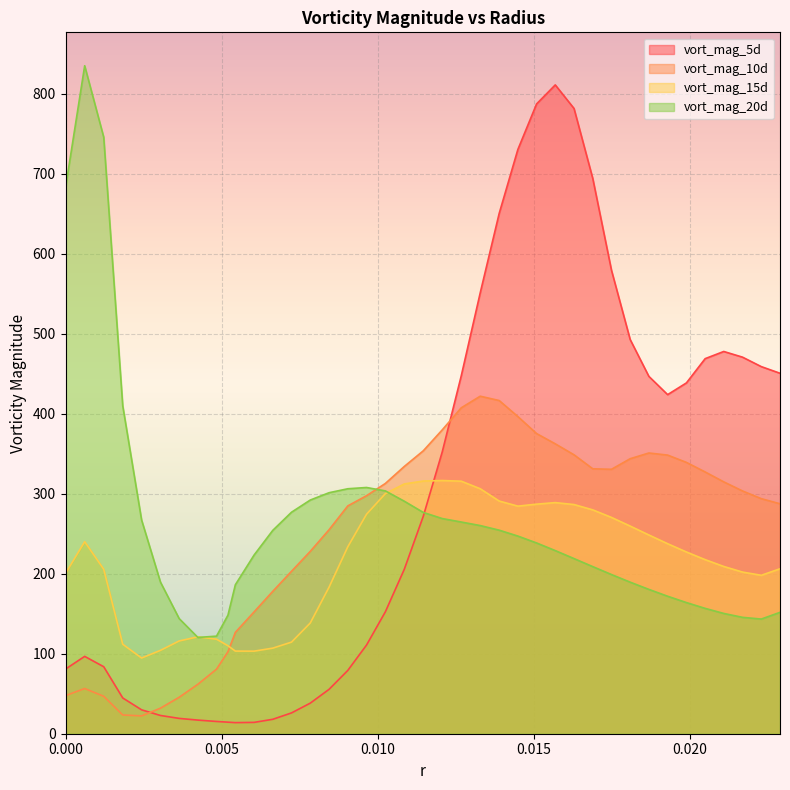

Reading left to right, transcribe all the data shown in this chart.

vort_mag_5d: 80.8	96.7	83.7	44.7	29.9	22.8	19.1	17.0	15.3	14.4	13.9	14.2	18.0	26.0	38.2	55.5	79.1	110.8	152.3	205.5	271.7	352.3	447.4	551.1	650.3	730.1	787.1	810.9	781.4	694.0	579.2	492.6	446.6	423.8	438.4	468.7	477.7	470.6	458.8	450.5
vort_mag_10d: 47.6	56.5	46.8	23.4	22.3	32.0	45.6	61.8	80.7	102.4	126.7	152.3	178.0	203.0	227.9	254.9	284.7	297.4	312.7	334.0	353.6	379.8	407.3	421.8	416.4	396.4	375.1	362.3	348.6	331.1	330.5	343.7	350.8	348.2	339.1	327.1	314.8	303.4	293.8	287.4
vort_mag_15d: 200.3	240.0	205.6	111.8	94.6	104.2	115.9	121.1	118.1	109.9	103.3	103.2	107.0	114.5	138.4	183.1	233.6	274.3	300.0	312.2	315.8	316.4	315.6	306.2	290.8	284.4	286.9	288.8	286.4	279.8	270.3	259.5	248.4	237.5	227.1	217.6	209.0	202.0	198.0	206.2
vort_mag_20d: 682.4	834.8	745.6	409.8	267.1	189.4	143.8	120.3	122.0	148.2	186.2	223.3	254.2	276.8	292.0	301.2	306.1	307.7	303.5	290.6	276.6	268.9	264.6	260.1	254.4	247.0	238.4	228.9	218.9	208.8	198.9	189.4	180.4	171.8	163.9	156.7	150.3	145.4	143.3	151.7